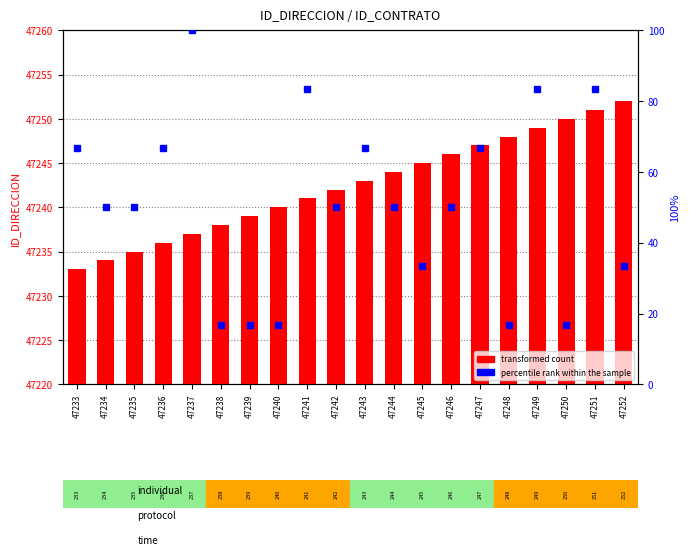

What is the minimum value for percentile rank within the sample?

16.7